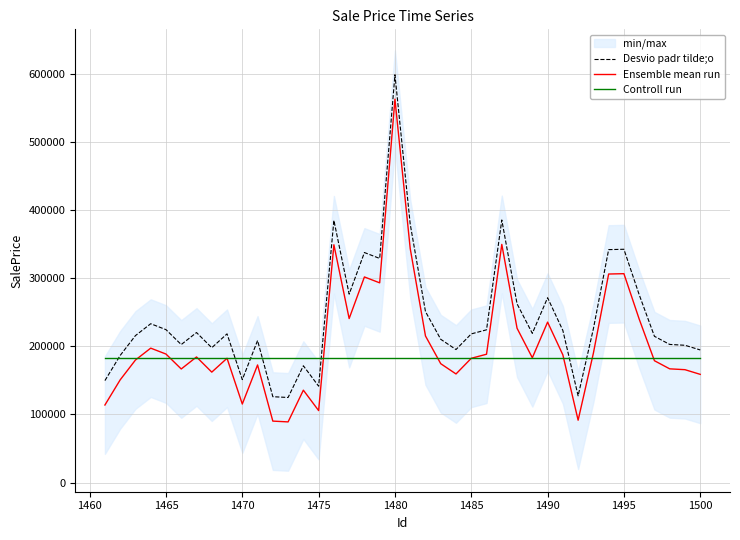

Read the Ensemble mean run value at 1495.

306882.9